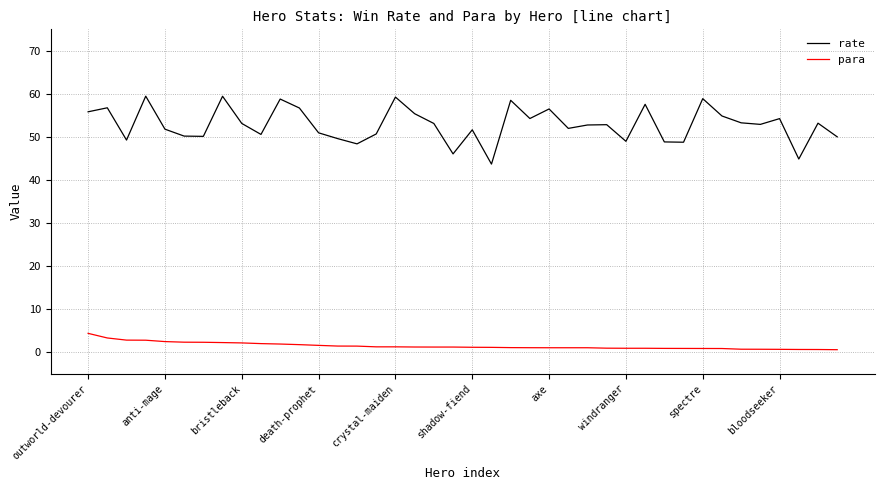

What is the lowest value of the rate series?

43.7